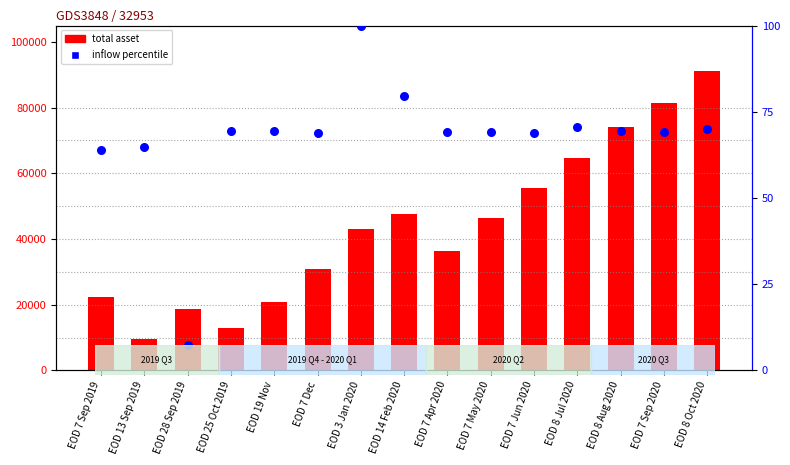

At how many categories does at least one series exceed 33524?

9